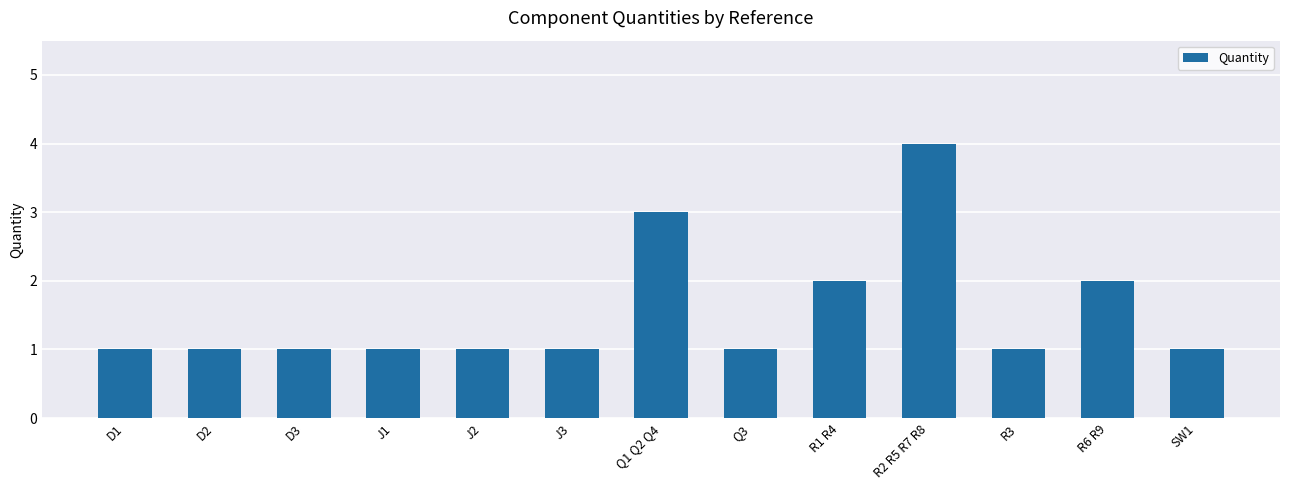

How many series are shown in this chart?

1